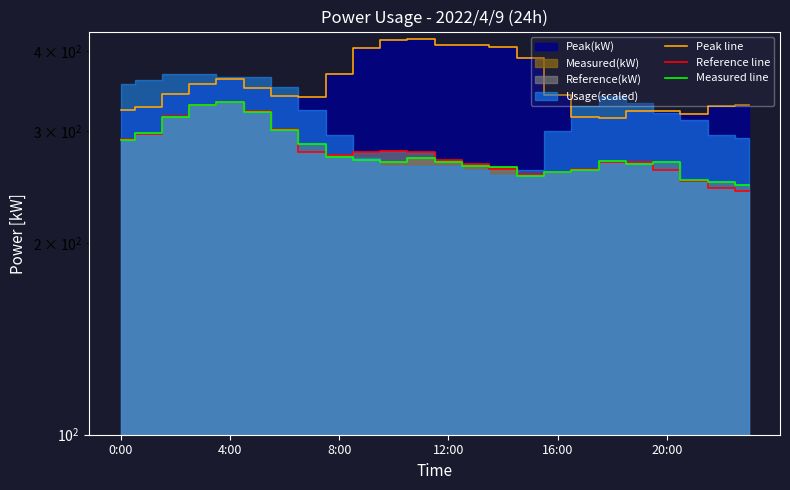

What value does the Reference line series have at 14, to the nearest 10?

260